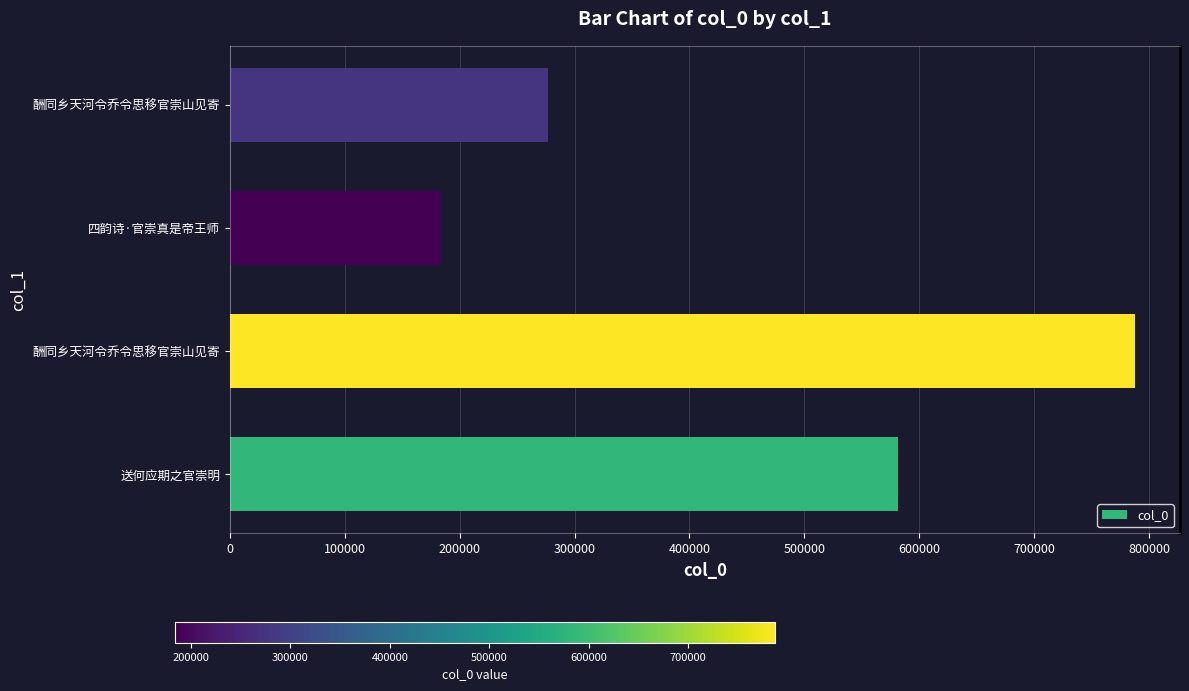

Count the number of categories in the chart.

4